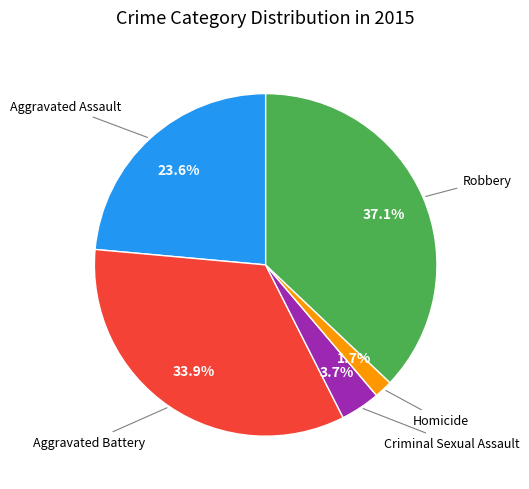

Does any single category account for the majority?

No